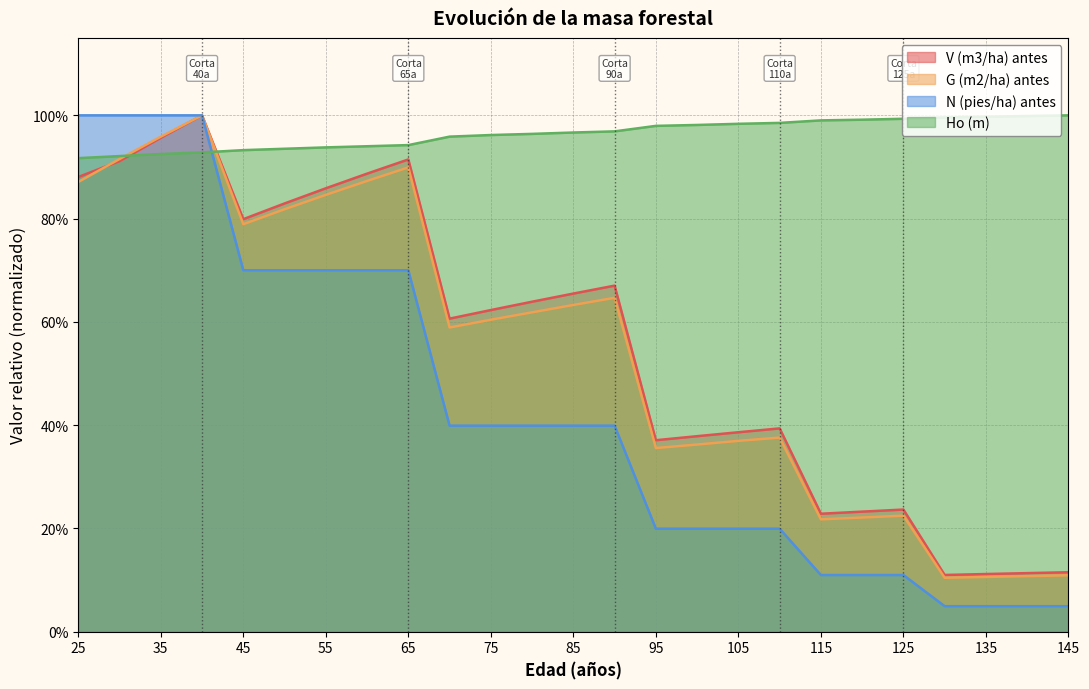

Rank the series by their maximum value, from highest to lowest.

V (m3/ha) antes, G (m2/ha) antes, N (pies/ha) antes, Ho (m)